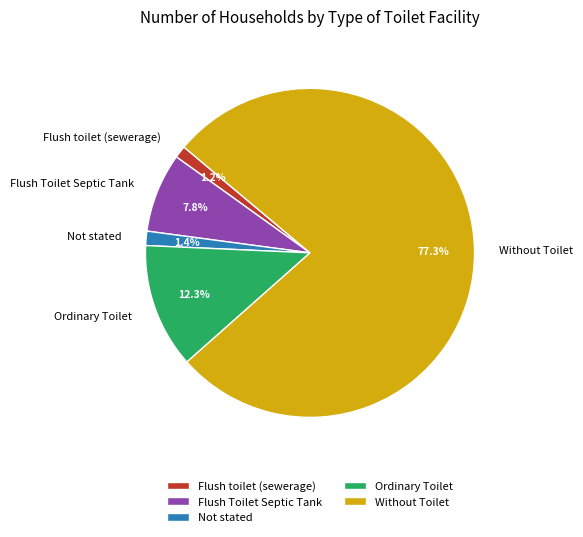

To the nearest percent, what is the difference between the Without Toilet and Flush toilet (sewerage) slice percentages?

76%